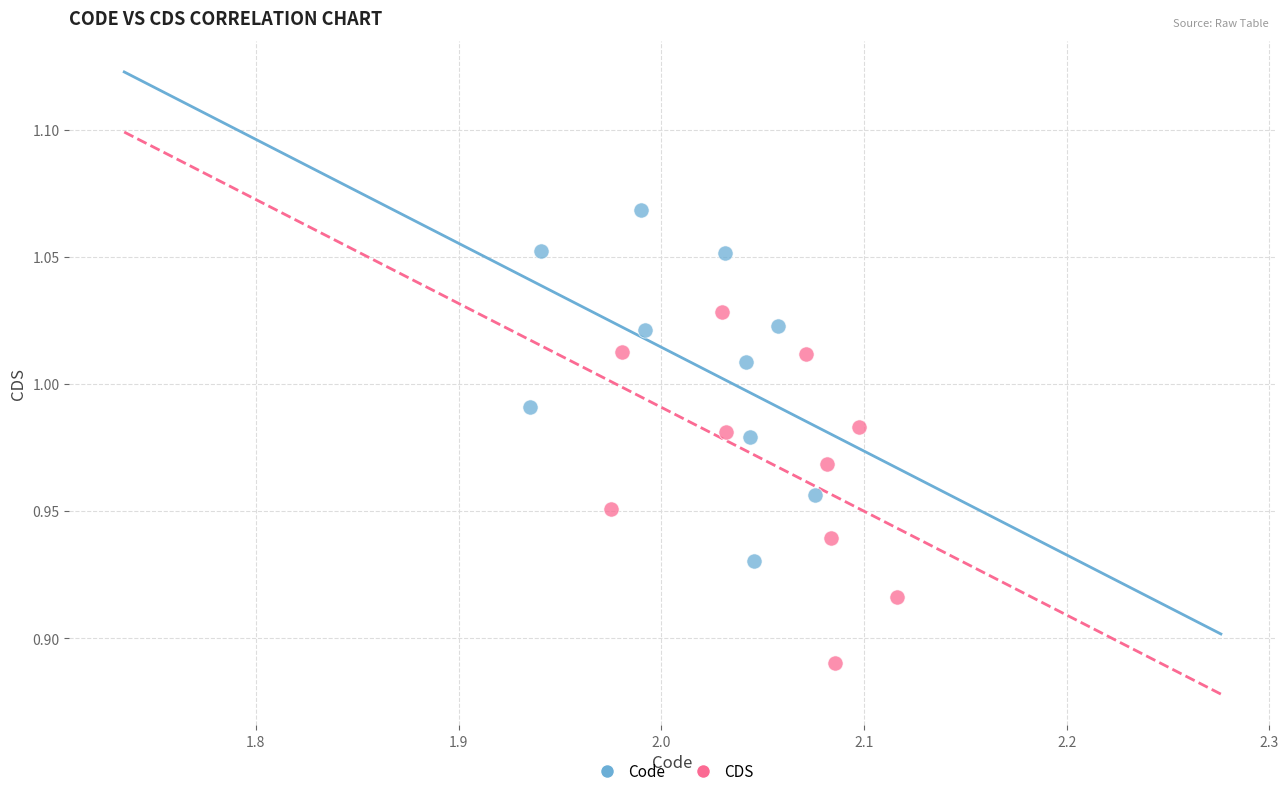

Which series contains the lowest Y value?

CDS